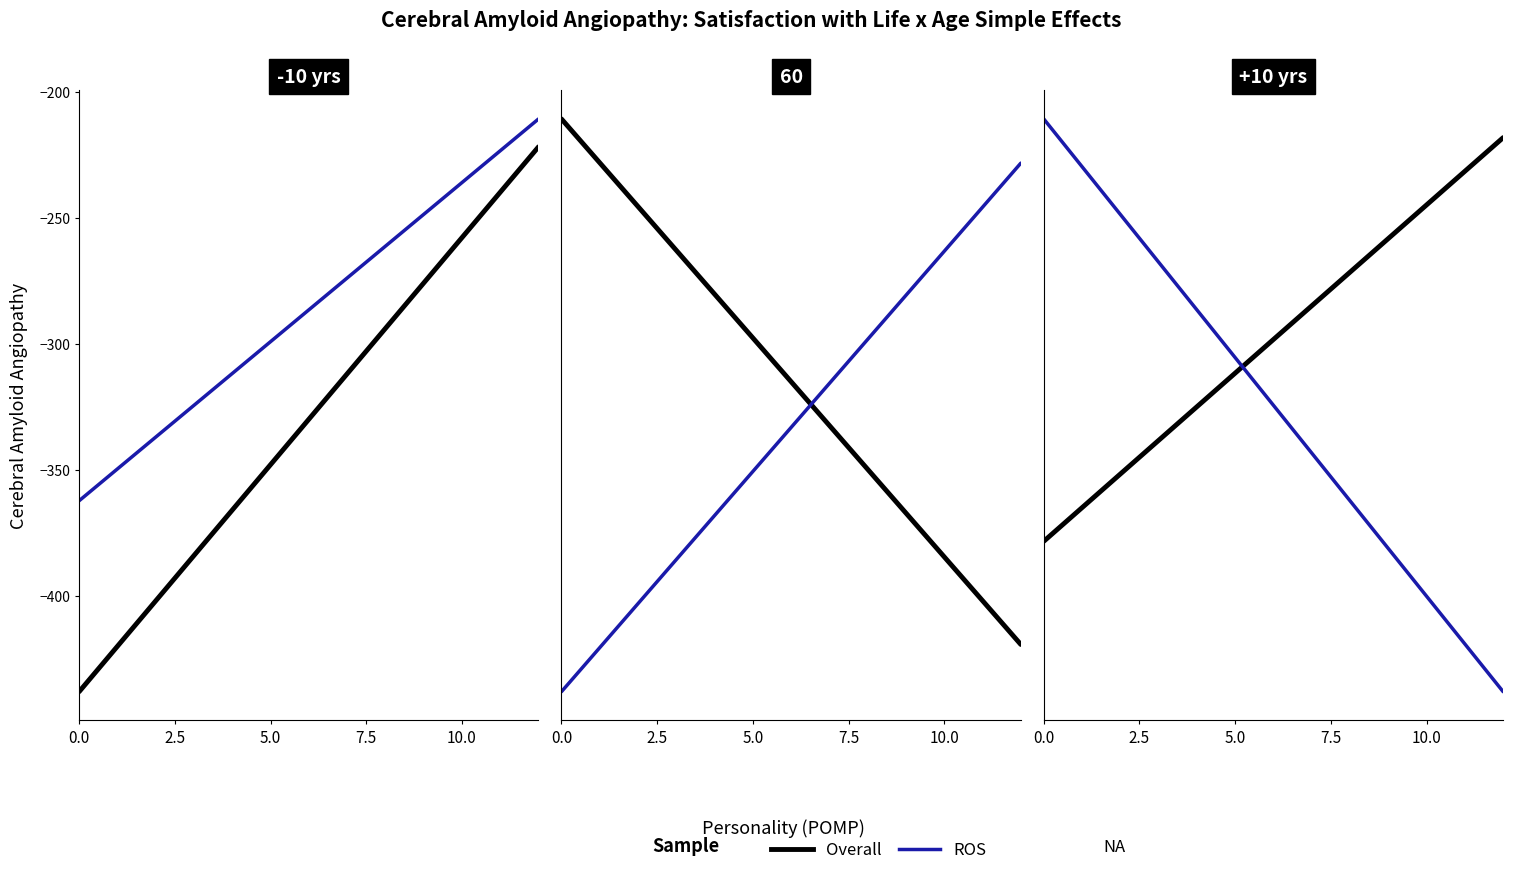

How many lines are shown in the chart?

2